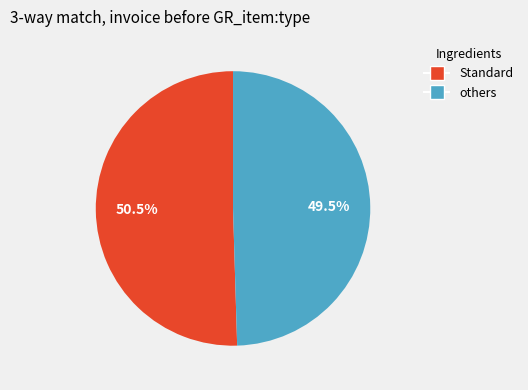

Is there a majority slice in this chart?

Yes